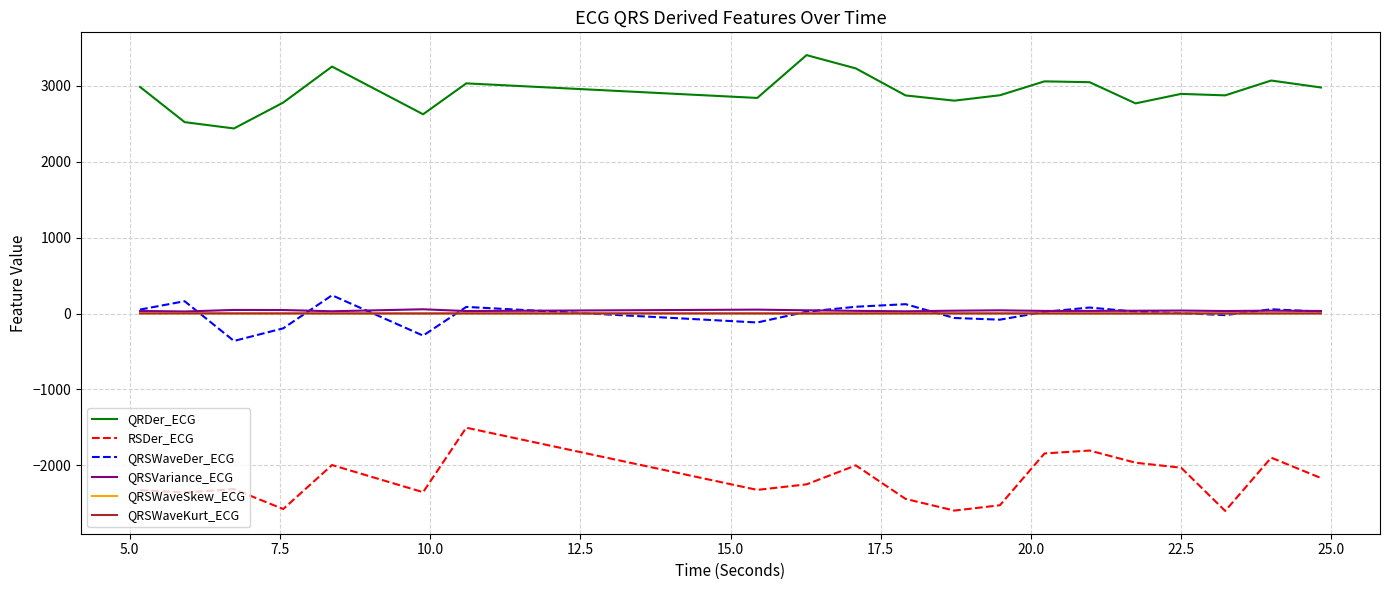

Which series has the largest range (max minus min)?

RSDer_ECG